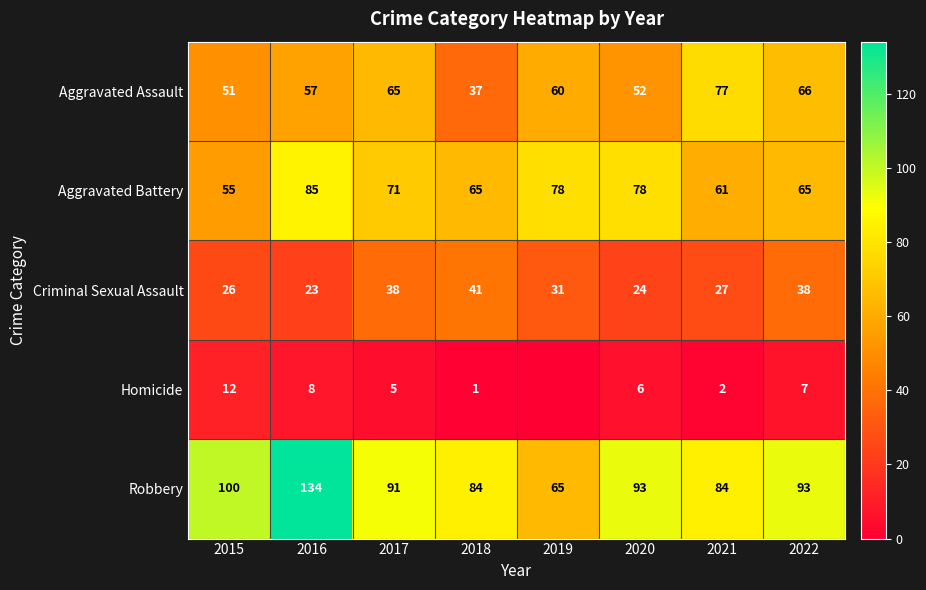

What is the difference between the maximum and minimum values in the Criminal Sexual Assault series?

18